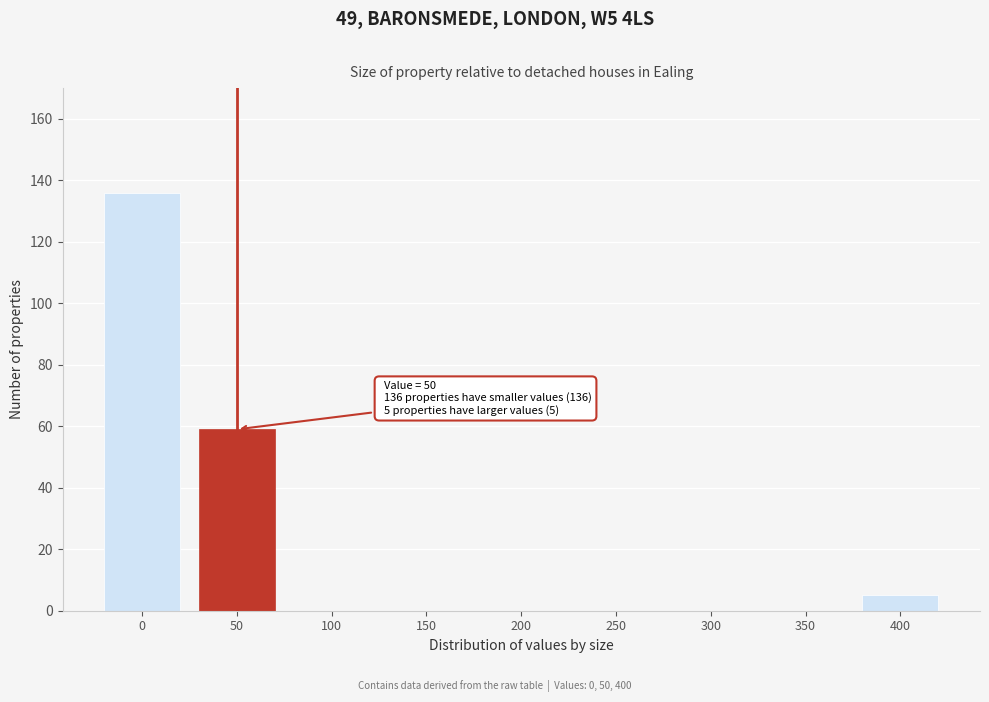

Reading left to right, transcribe all the data shown in this chart.

0=136	50=59	100=0	150=0	200=0	250=0	300=0	350=0	400=5